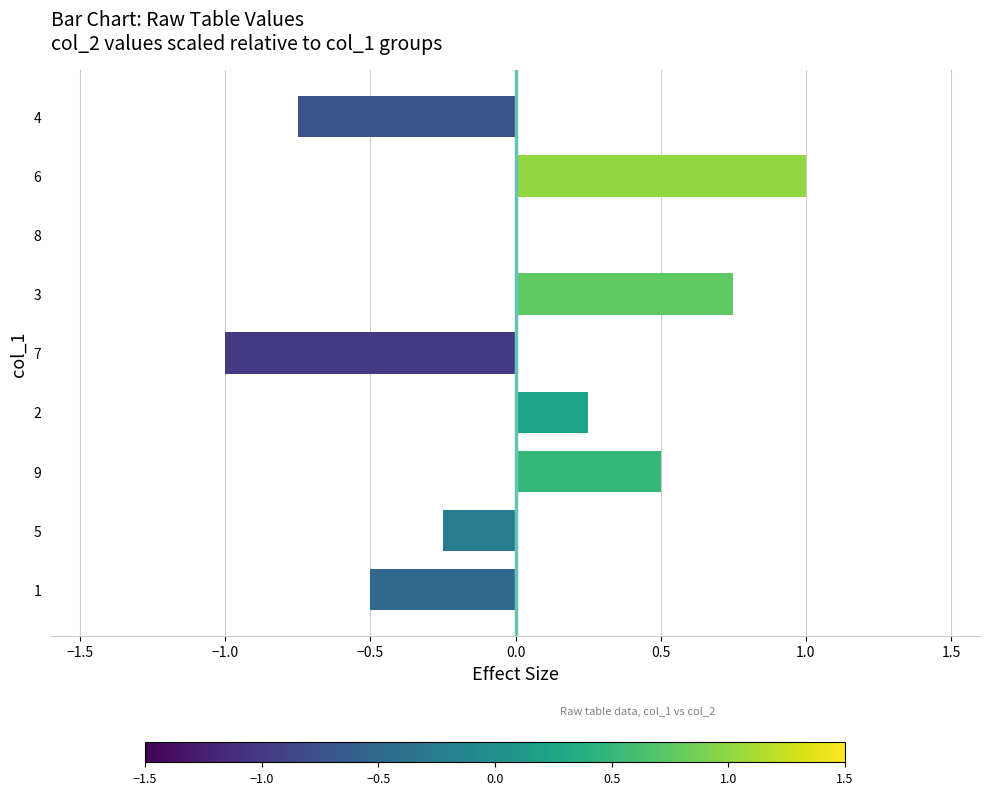

Is it true that the value at 4 is -0.5?

False